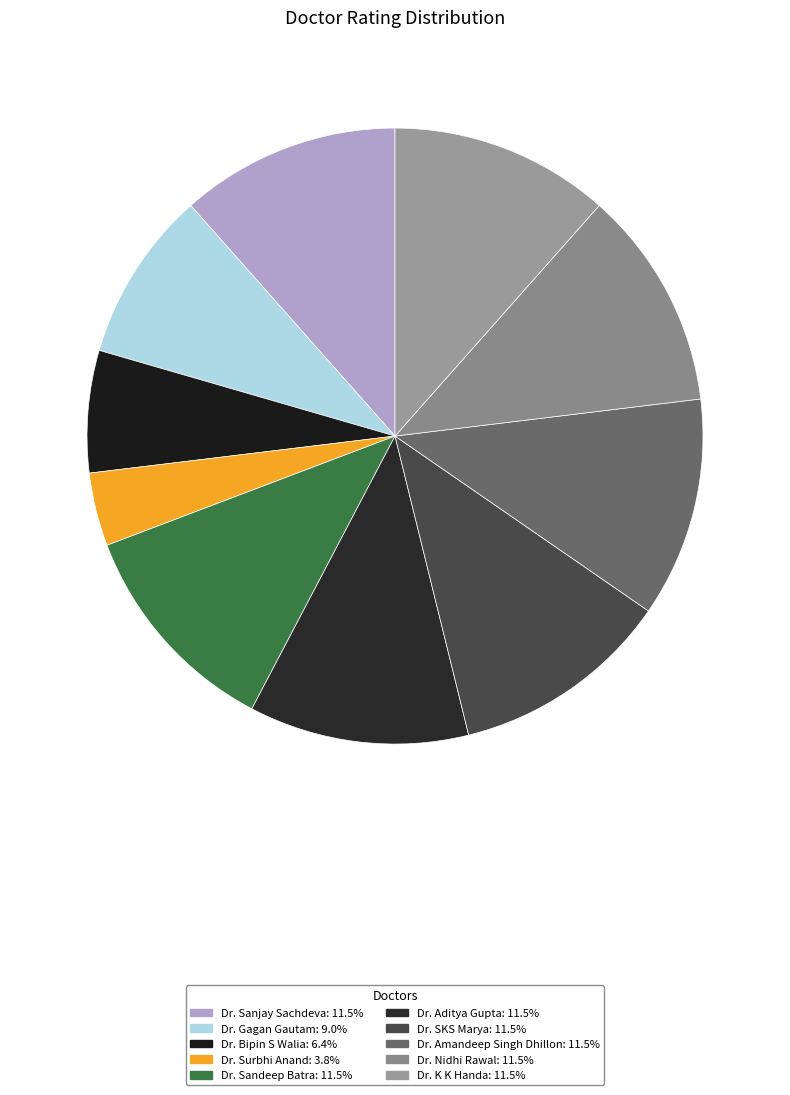

To the nearest percent, what portion does Dr. Sanjay Sachdeva represent?

12%